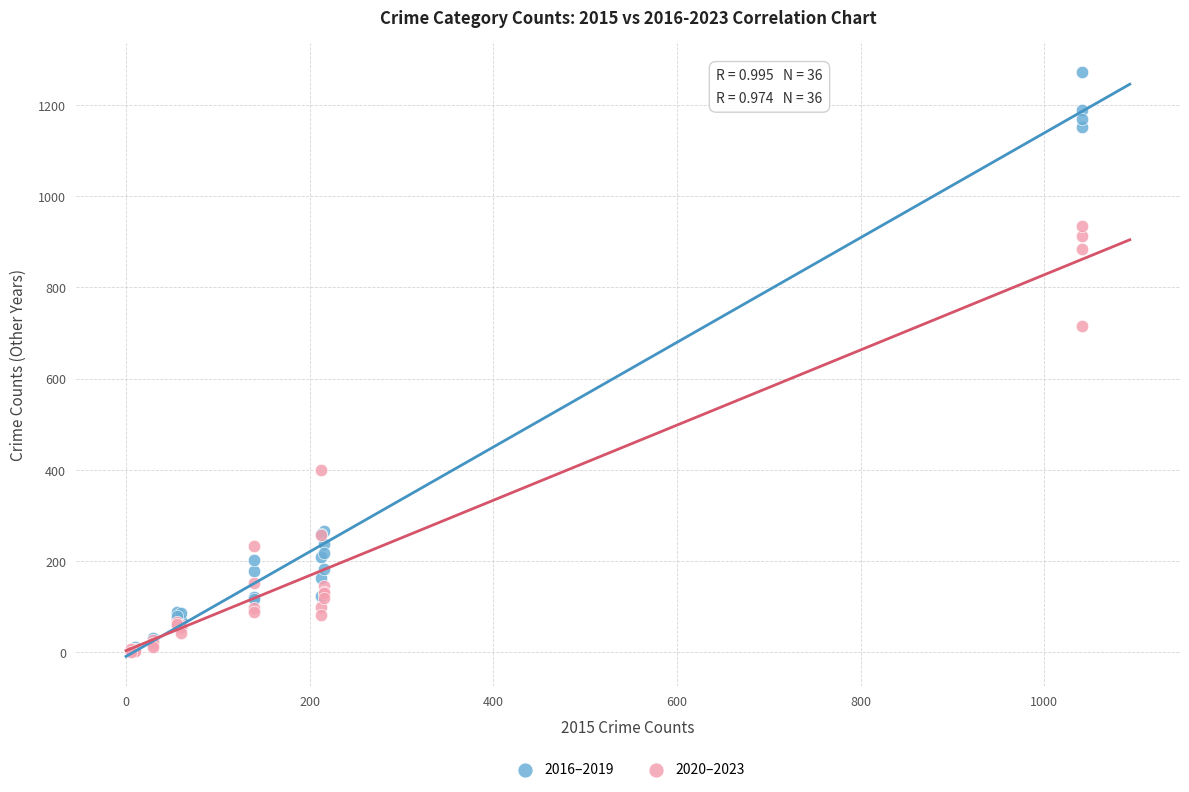

Across all series, what Y value is closest to 636?

716